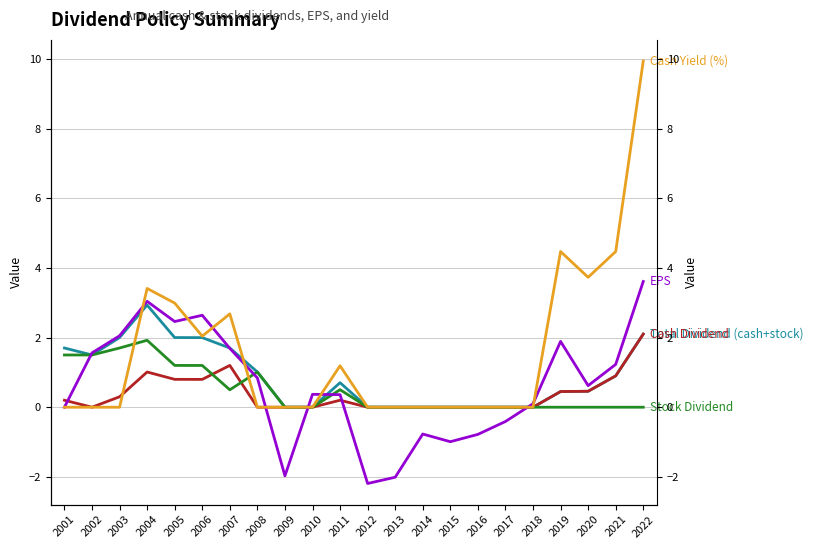

Which series has the widest spread of values?

Cash Yield (%)